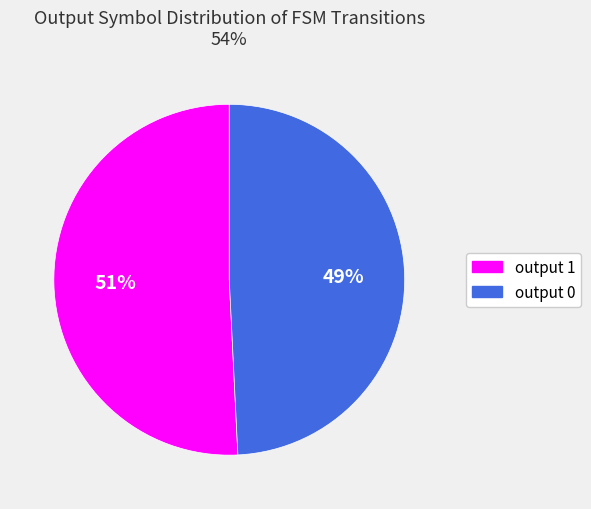

Which slice is the largest?

output 1